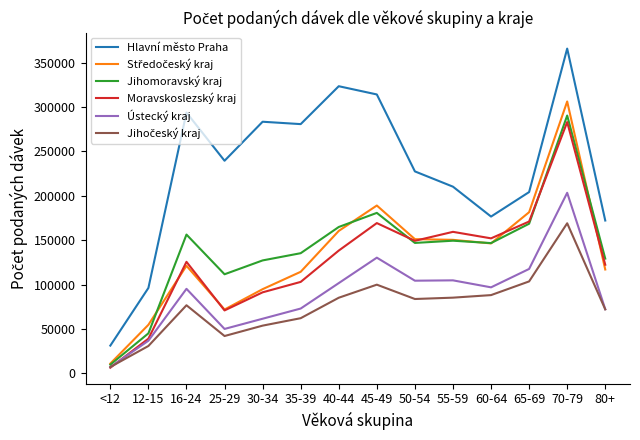

What is the greatest value displayed?

365685